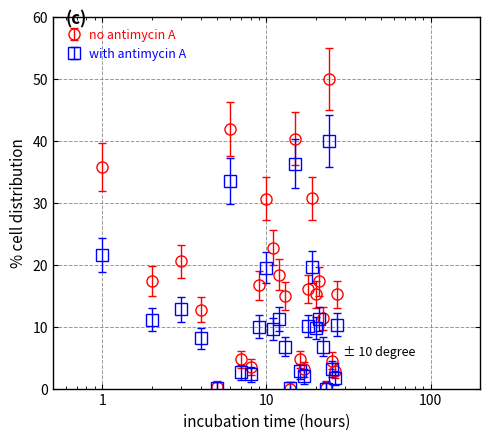

Which series has the largest total across all categories?

no antimycin A